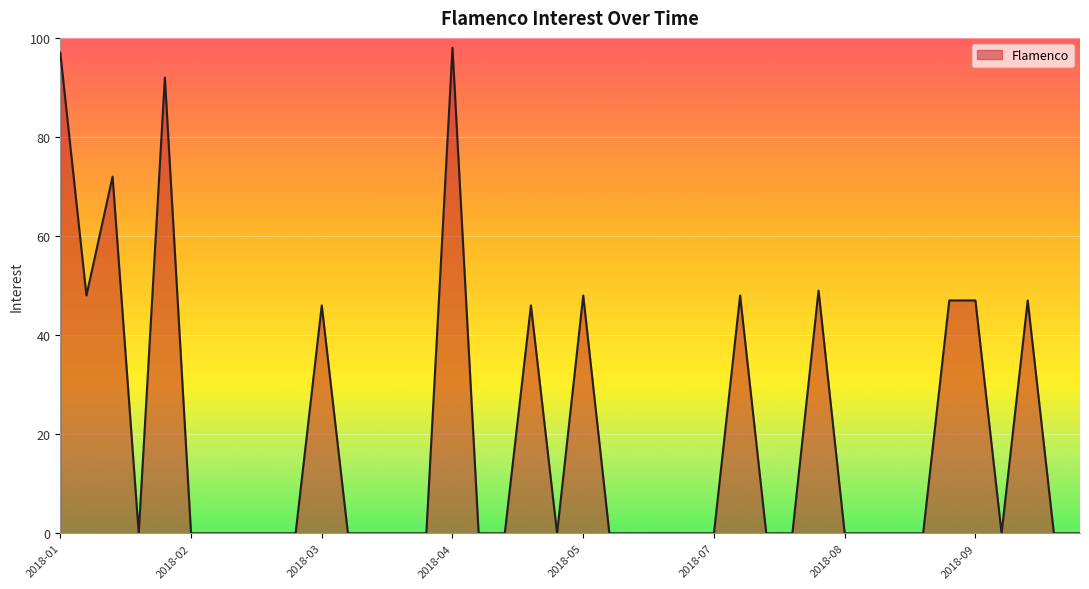

What is the average value?

20